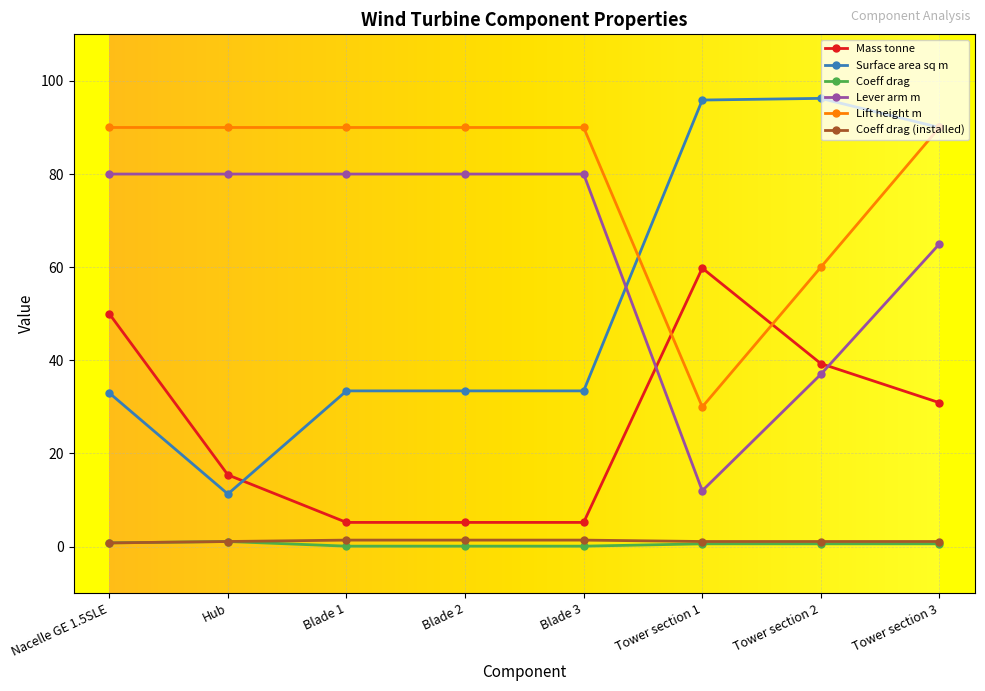

What position from the right is Tower section 1?

3